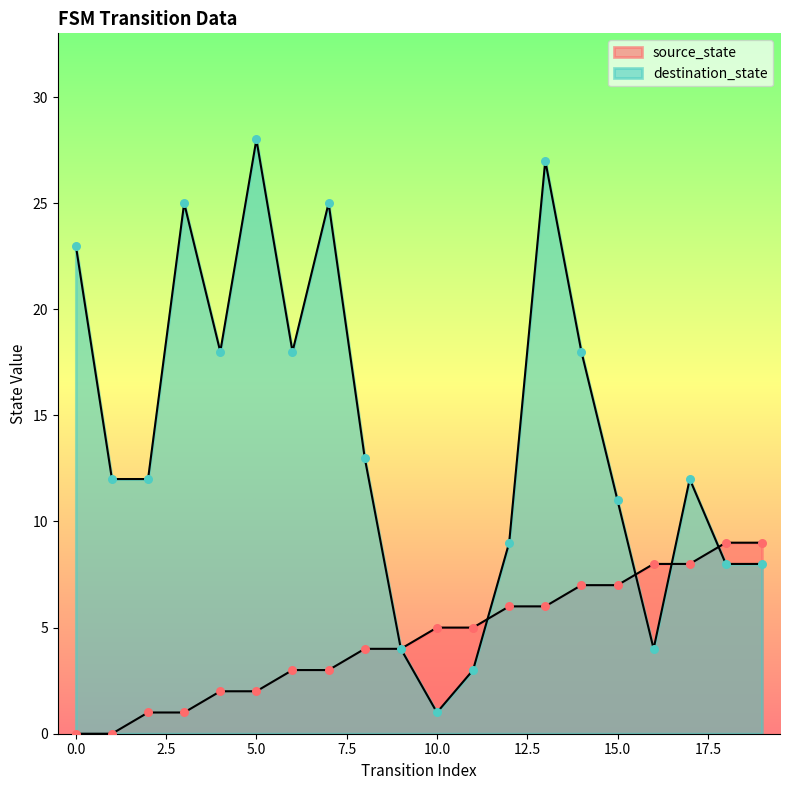

Which series has the widest spread of Y values?

destination_state